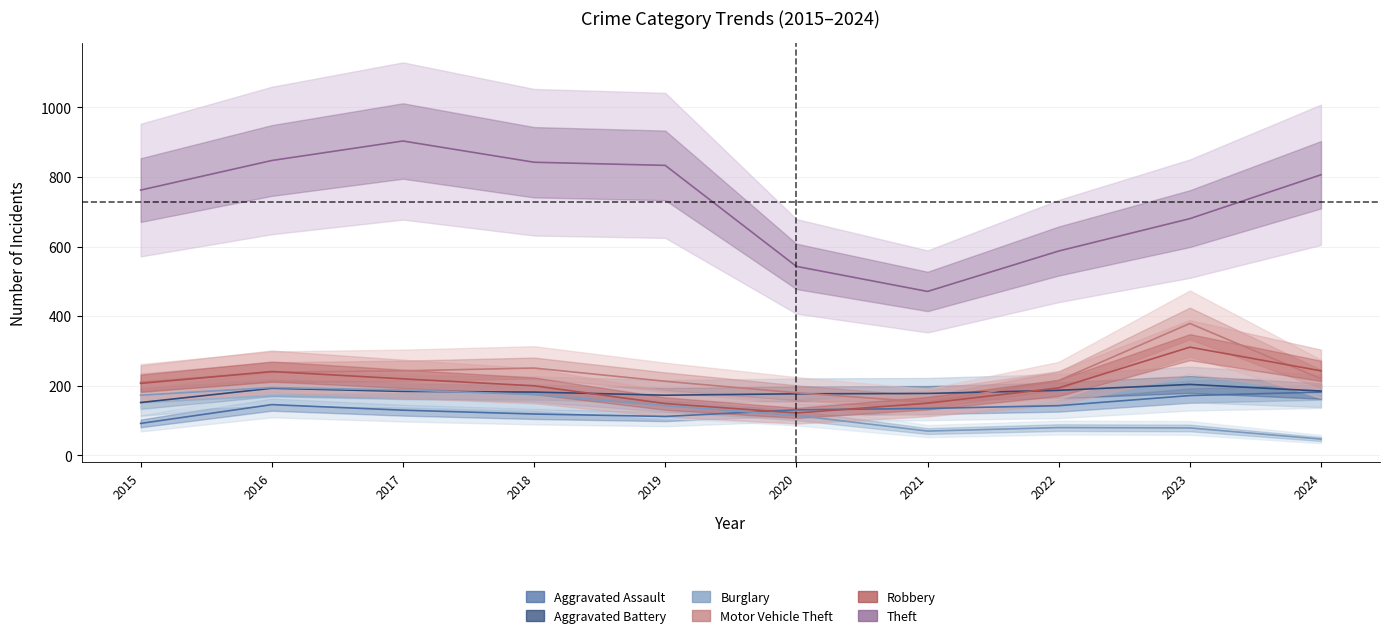

Where do Aggravated Assault and Robbery first cross each other?

2019 and 2020